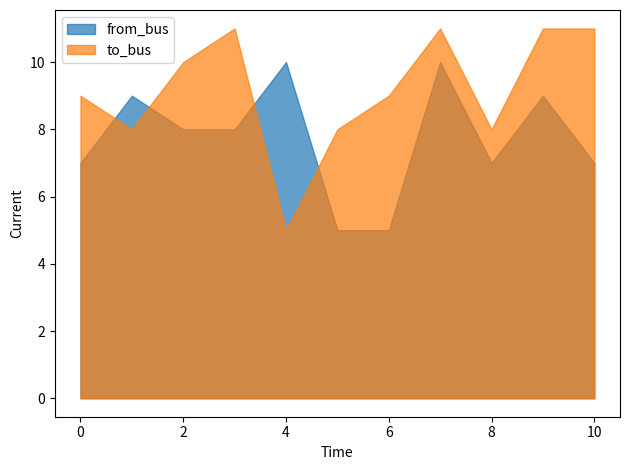

Where does the from_bus series first go above 8?

1